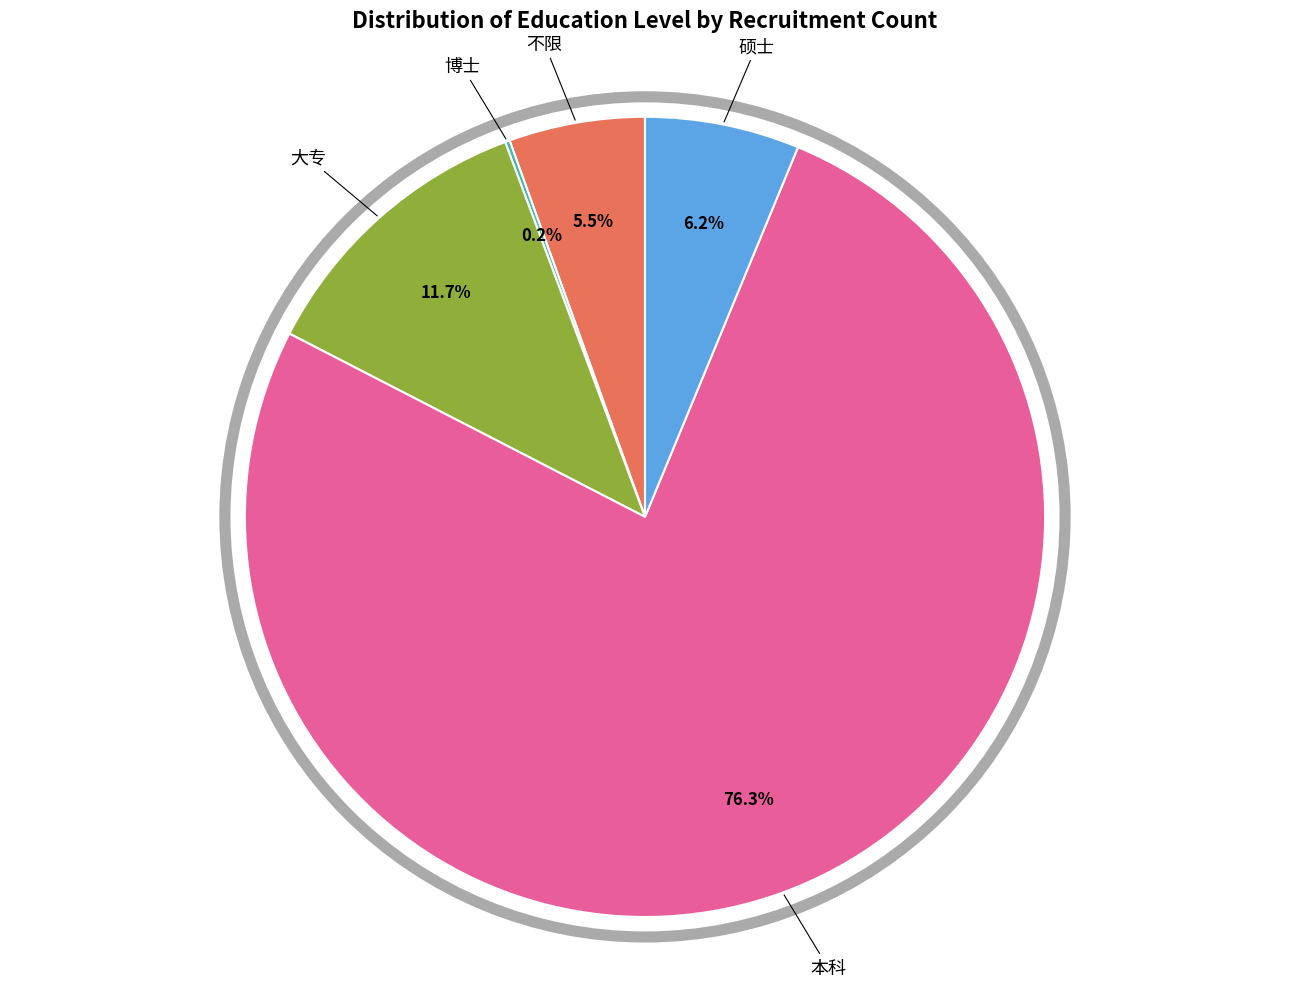

Does any single category account for the majority?

Yes